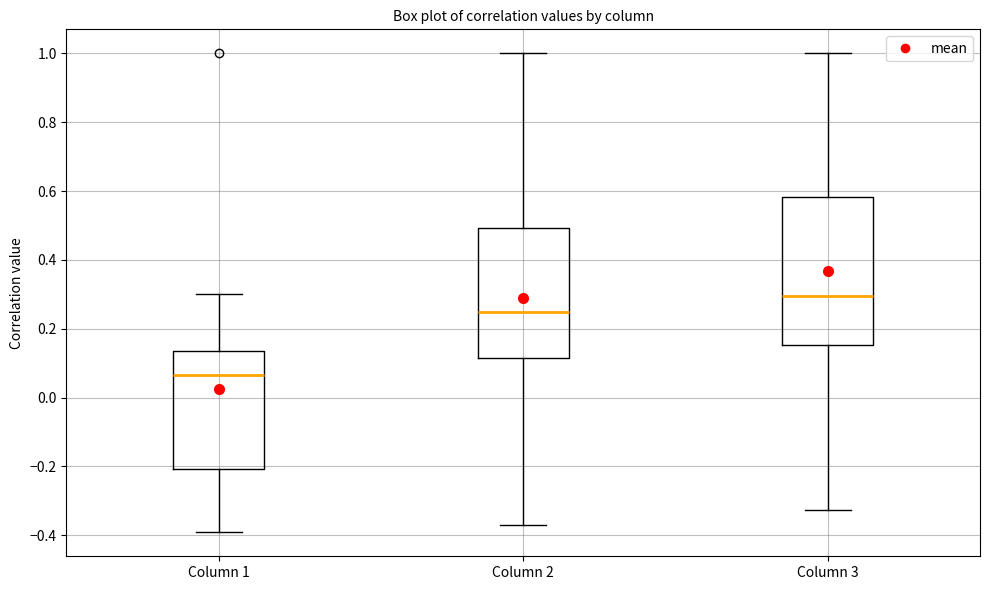

Reading left to right, transcribe this box plot: for each box, give where its median line is, the range the box spans, and where its two whiskers end, as read against the y-axis. The values are not printed on the chart, so give them approximately, as read against the axis.

Column 1: median 0.06, box -0.20 to 0.14, whiskers -0.40 to 0.30
Column 2: median 0.24, box 0.12 to 0.50, whiskers -0.36 to 1.00
Column 3: median 0.30, box 0.16 to 0.58, whiskers -0.32 to 1.00